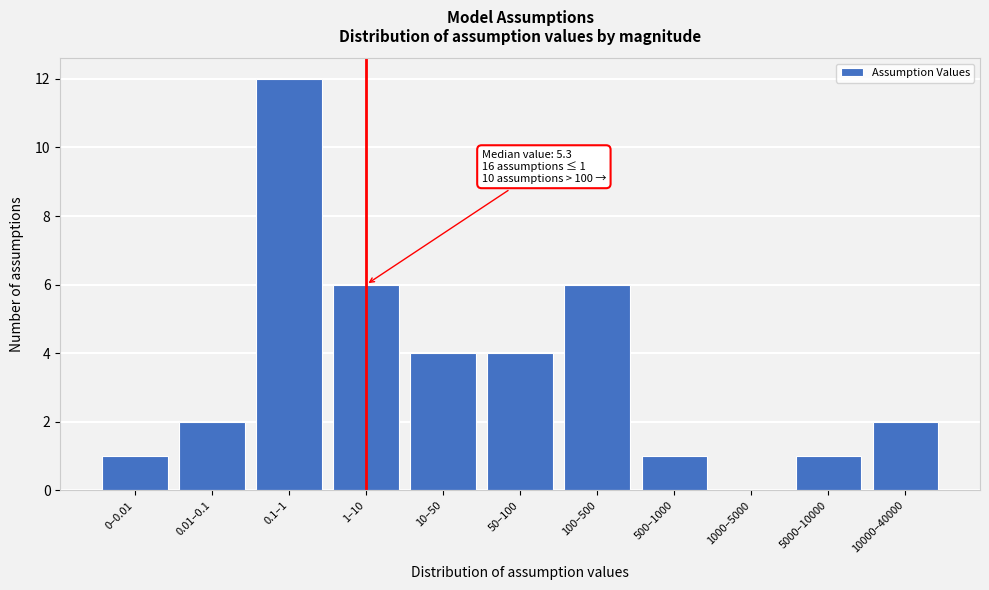

Reading left to right, transcribe all the data shown in this chart.

0–0.01=1	0.01–0.1=2	0.1–1=12	1–10=6	10–50=4	50–100=4	100–500=6	500–1000=1	1000–5000=0	5000–10000=1	10000–40000=2